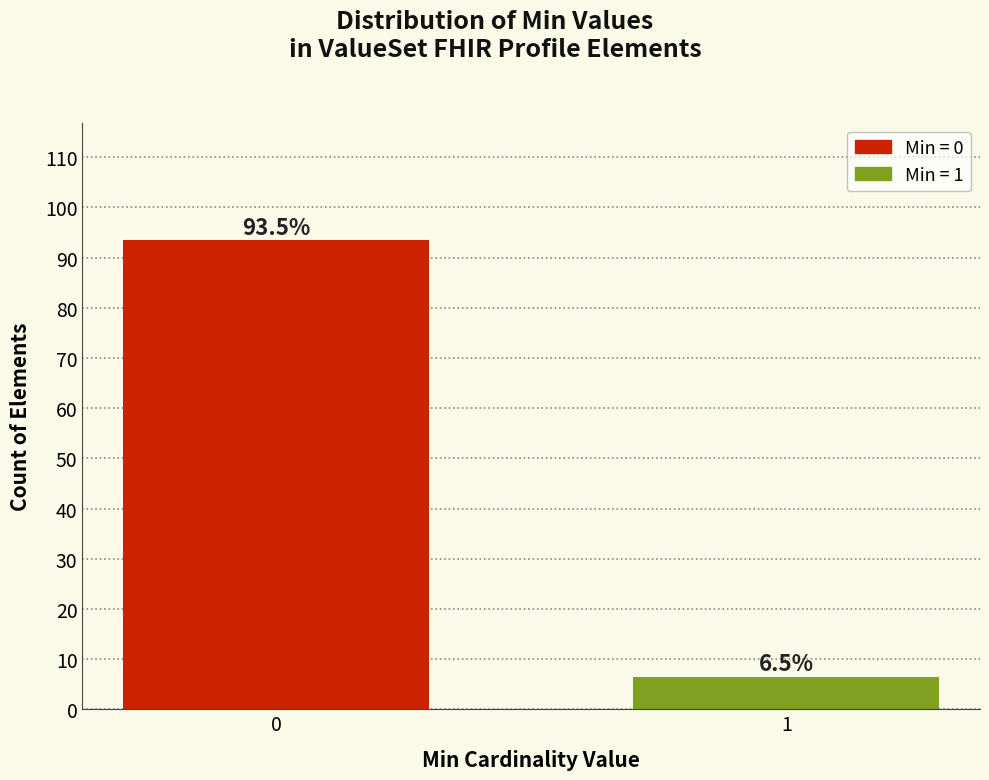

Reading left to right, list all the values displayed in this chart.

0=93.5	1=6.5